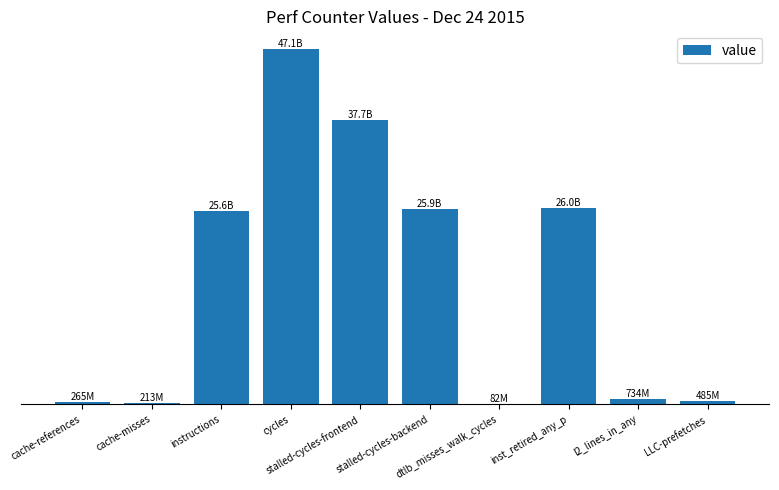

What is the value of the 8th bar from the left?

26044604584